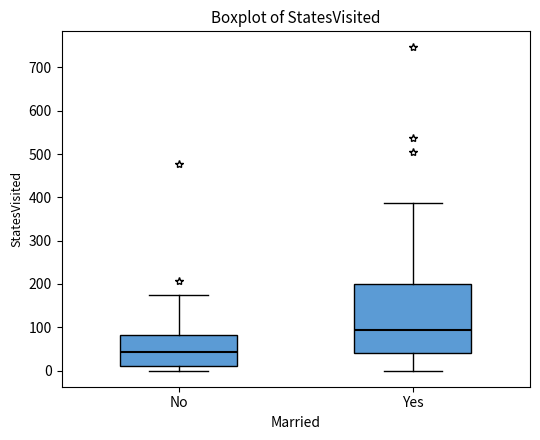

Where does the upper whisker of the box for No end on the y-axis? The values are not printed on the chart, so give them approximately, as read against the axis.

170